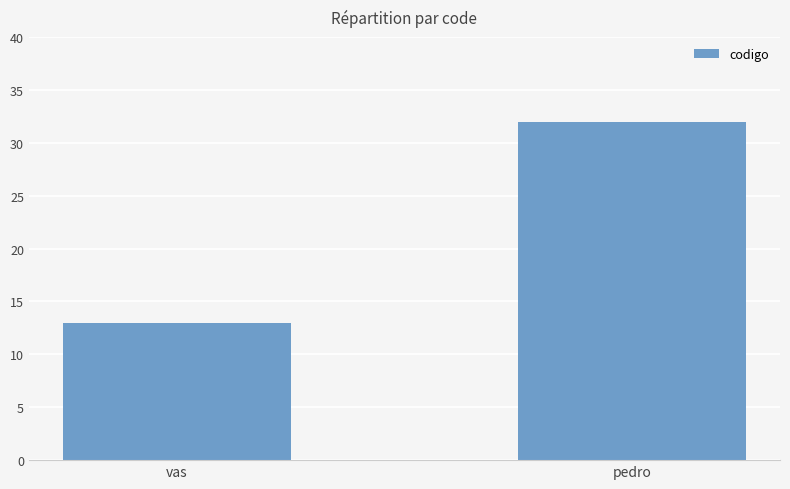

What is the ratio of the value at vas to the value at pedro?

0.4